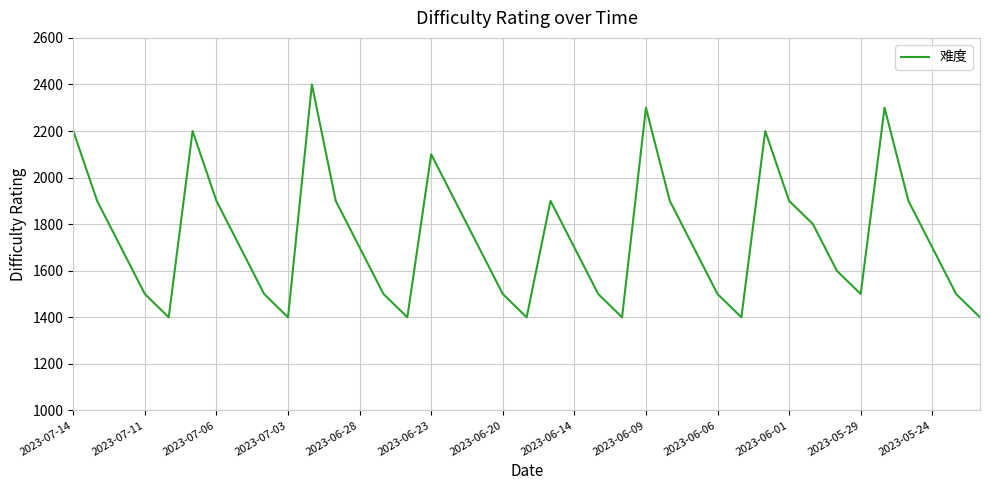

What is the smallest value displayed?

1400